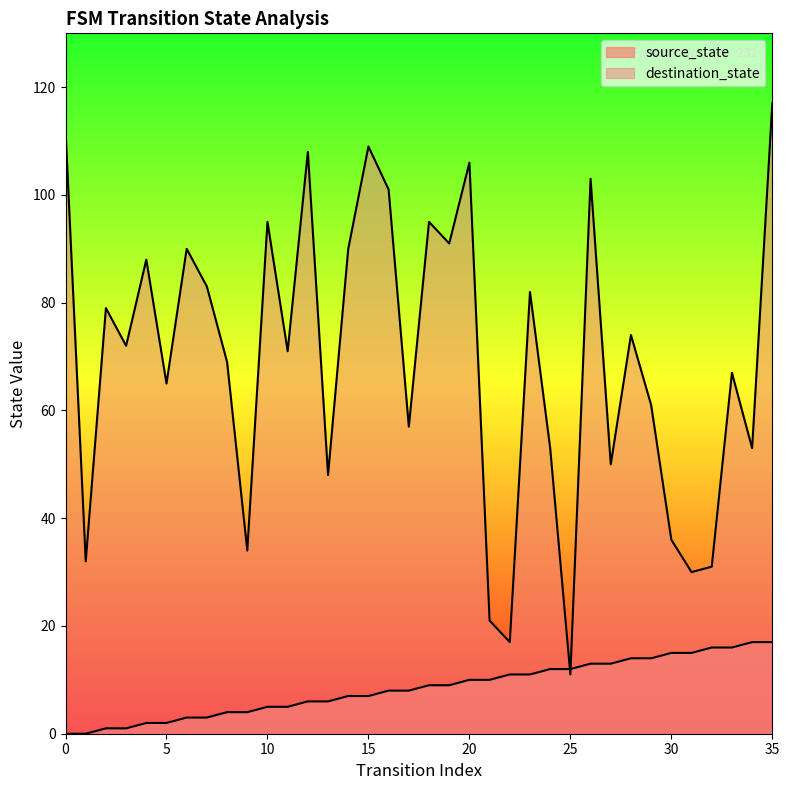

What is the greatest value displayed?

117